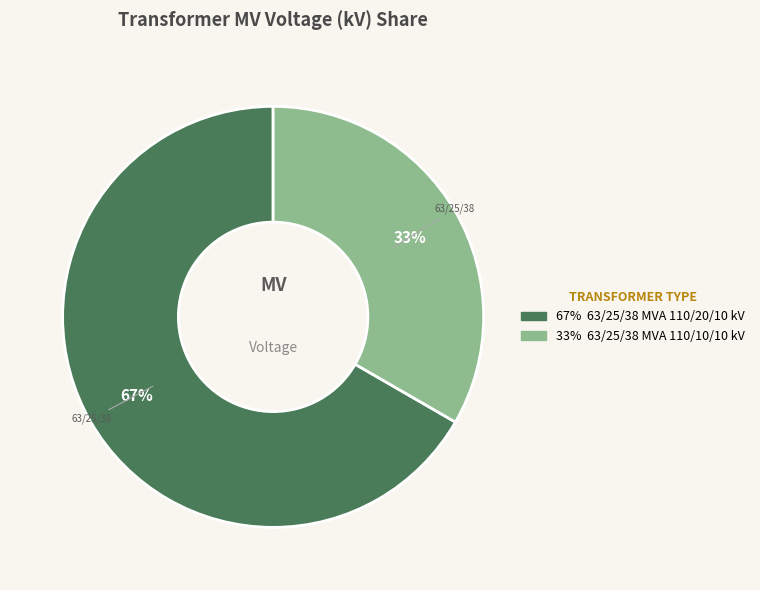

Does any single category account for the majority?

Yes